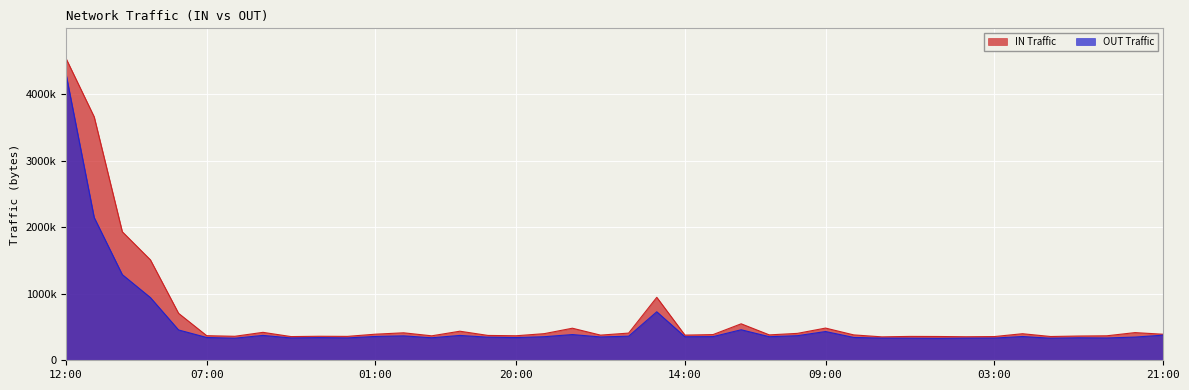

Which series has the largest total across all categories?

IN Traffic